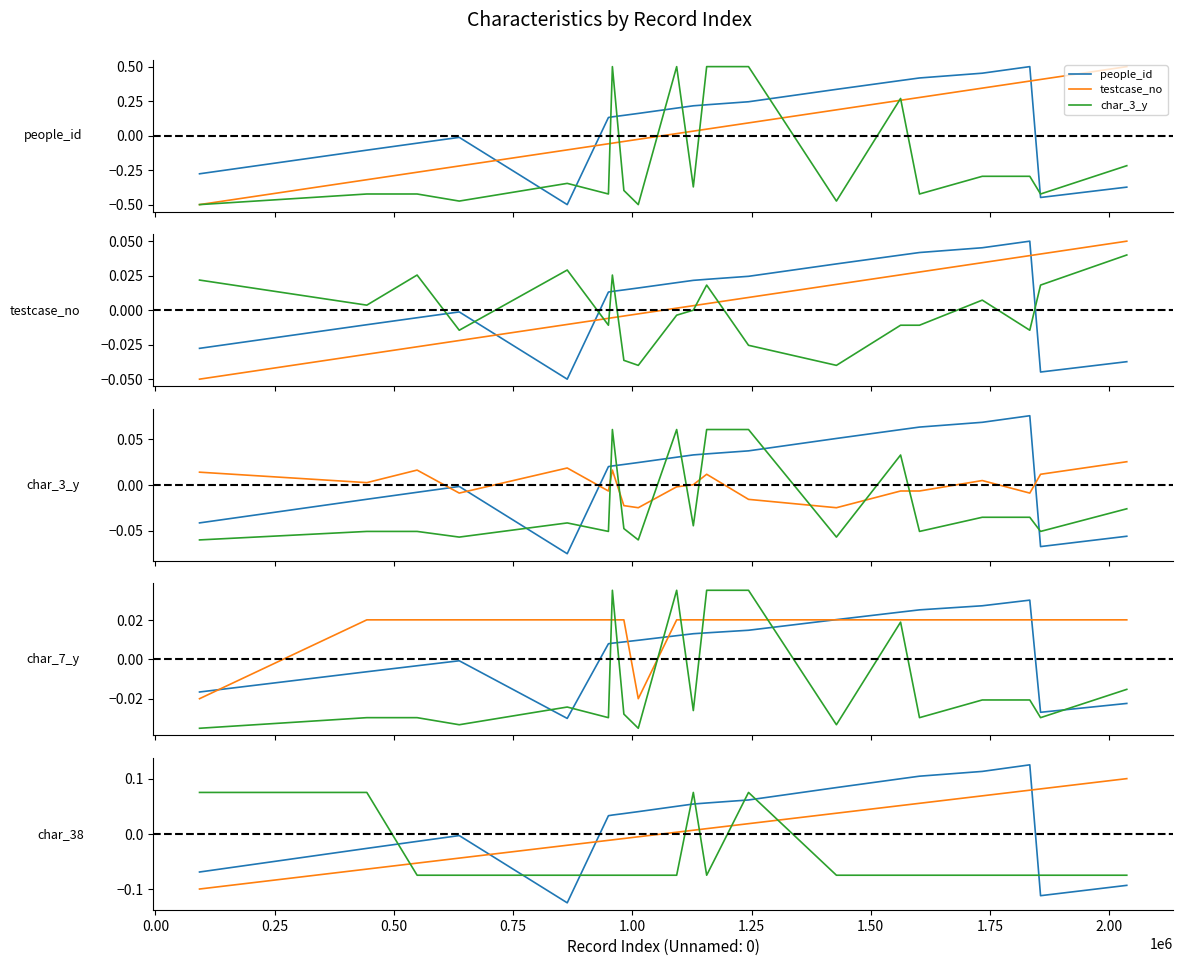

Does the chart display data point markers on the line(s)?

No